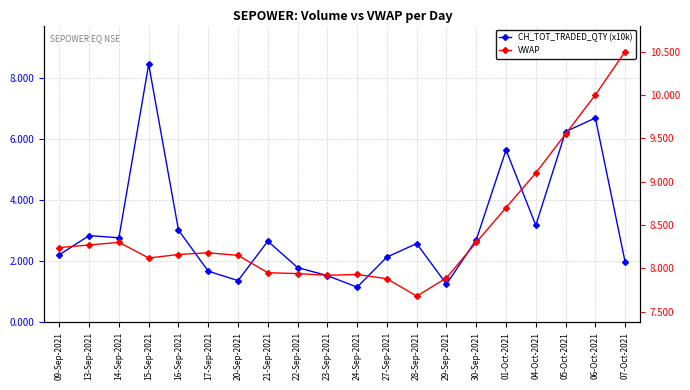

Where is the first local maximum for CH_TOT_TRADED_QTY (x10k)?

13-Sep-2021